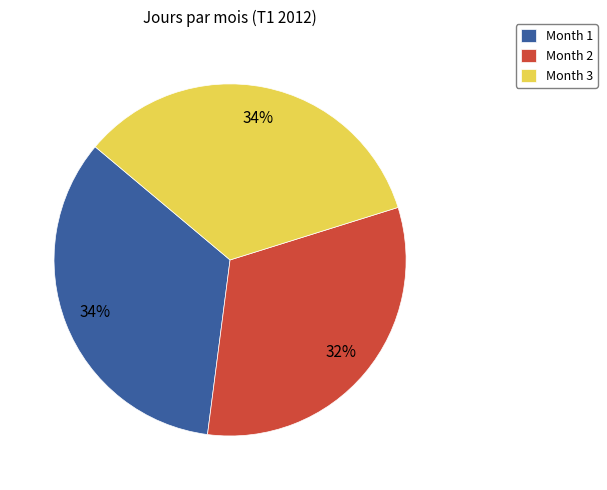

Which has a higher value, Month 1 or Month 2?

Month 1